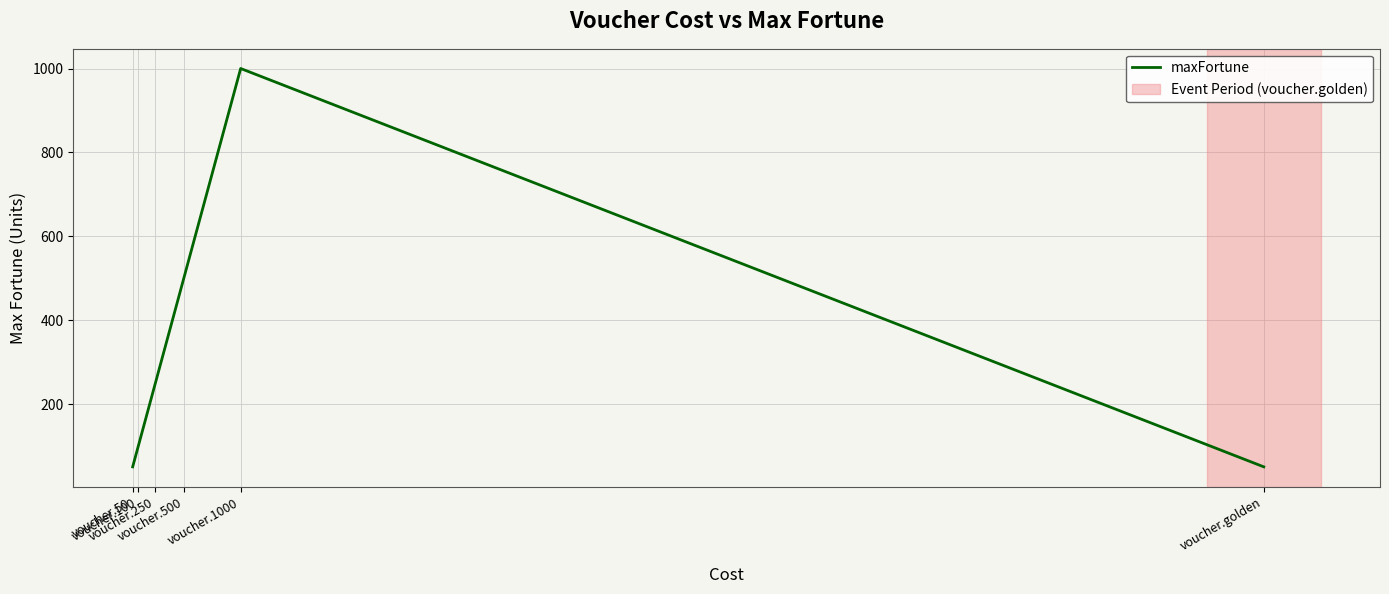

How many interior local peaks (higher than both neighbors) does the data have?

1